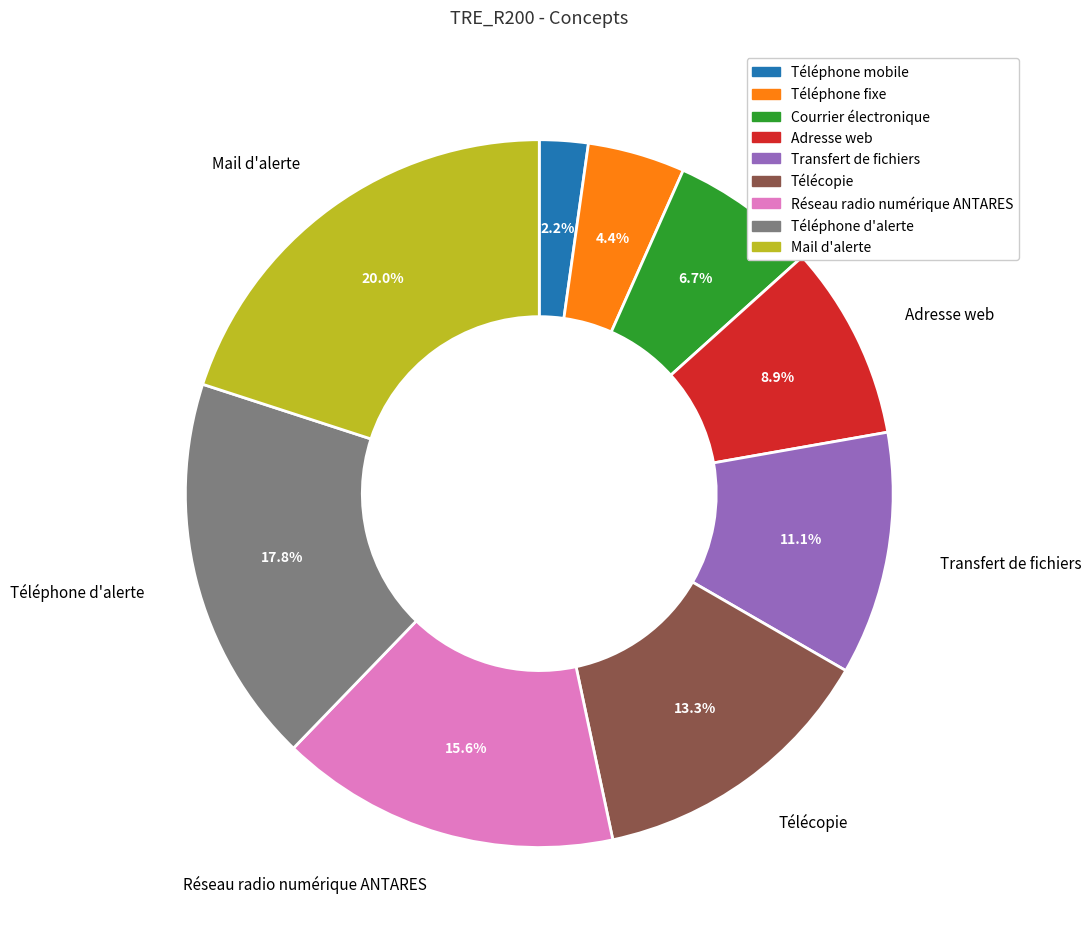

To the nearest percent, what is the difference between the largest and smallest slice percentages?

18%